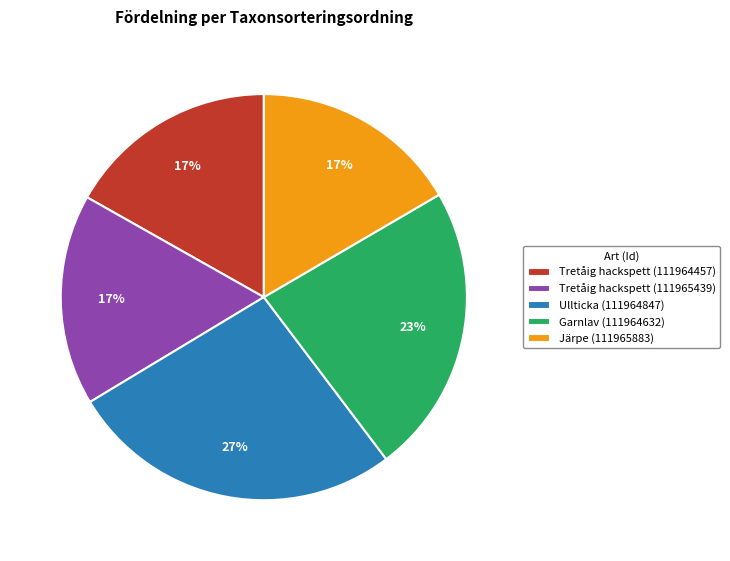

To the nearest percent, what percentage of the pie is Järpe (111965883)?

17%